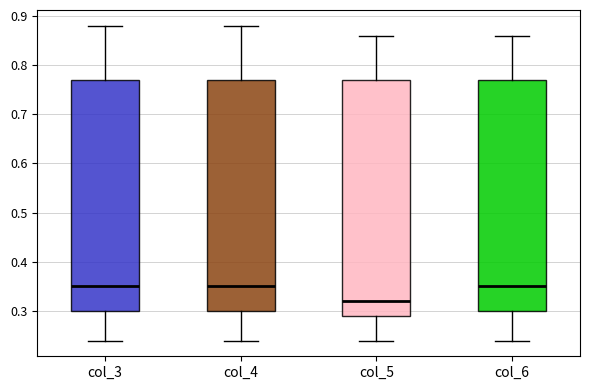

Reading left to right, read every box against the y-axis: the position of its median line, the range the box covers, and the ends of its whiskers. The values are not printed on the chart, so give them approximately, as read against the axis.

col_3: median 0.35, box 0.30 to 0.77, whiskers 0.24 to 0.88
col_4: median 0.35, box 0.30 to 0.77, whiskers 0.24 to 0.88
col_5: median 0.32, box 0.29 to 0.77, whiskers 0.24 to 0.86
col_6: median 0.35, box 0.30 to 0.77, whiskers 0.24 to 0.86